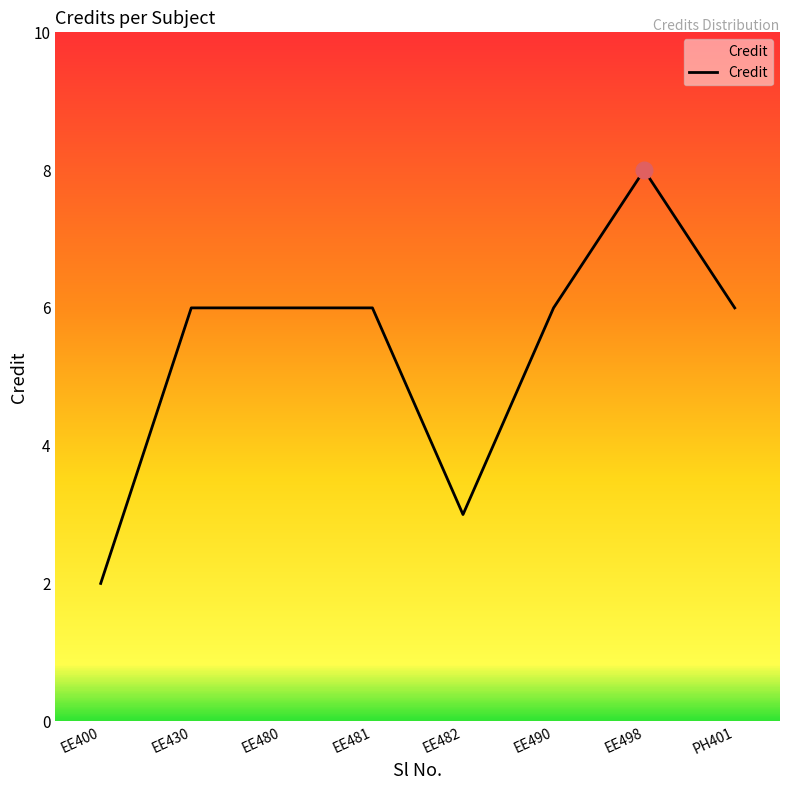

At which category does the chart reach its minimum across all series?

EE400